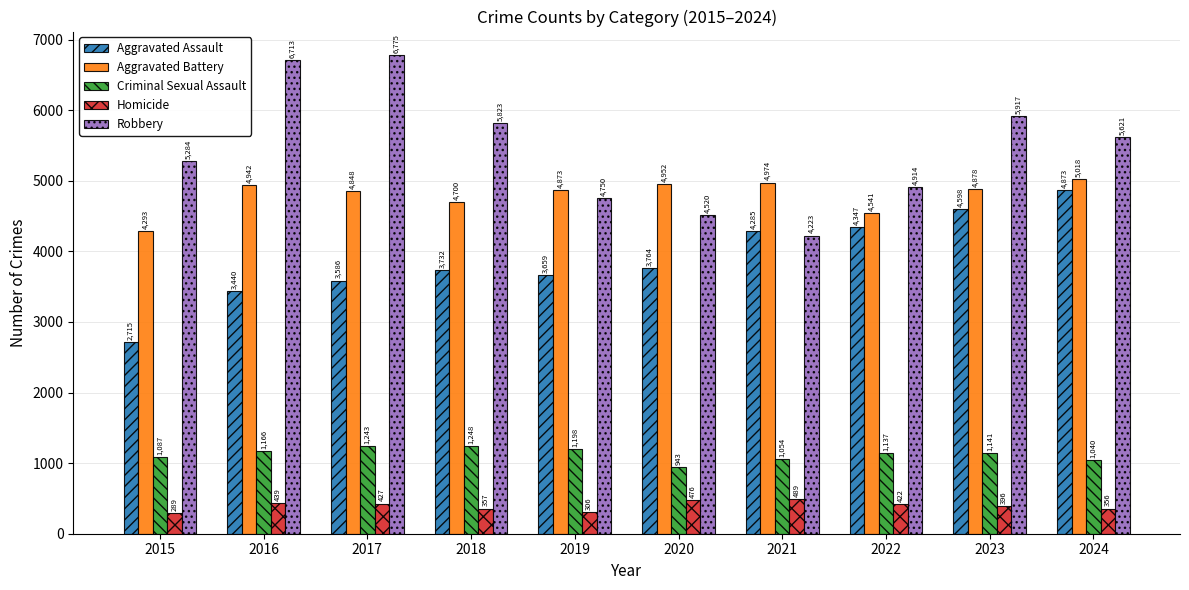

What value does the Aggravated Assault series have at 2015, to the nearest 50?

2700